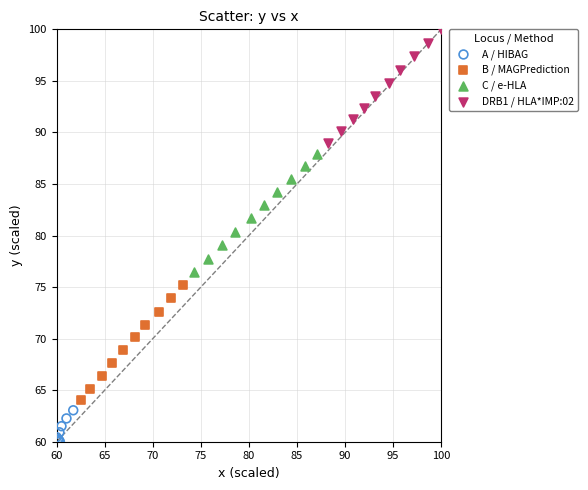

Which series reaches the minimum Y coordinate?

A / HIBAG